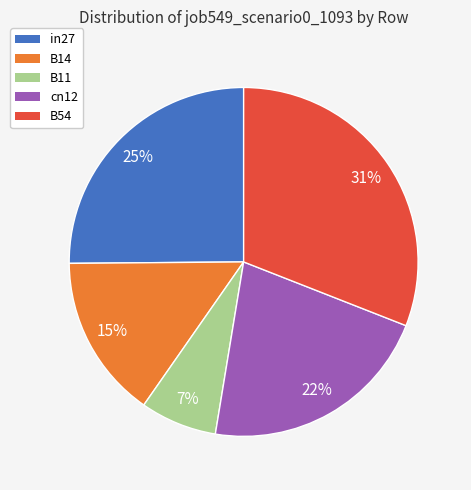

To the nearest percent, what is the difference between the B14 and in27 slice percentages?

10%